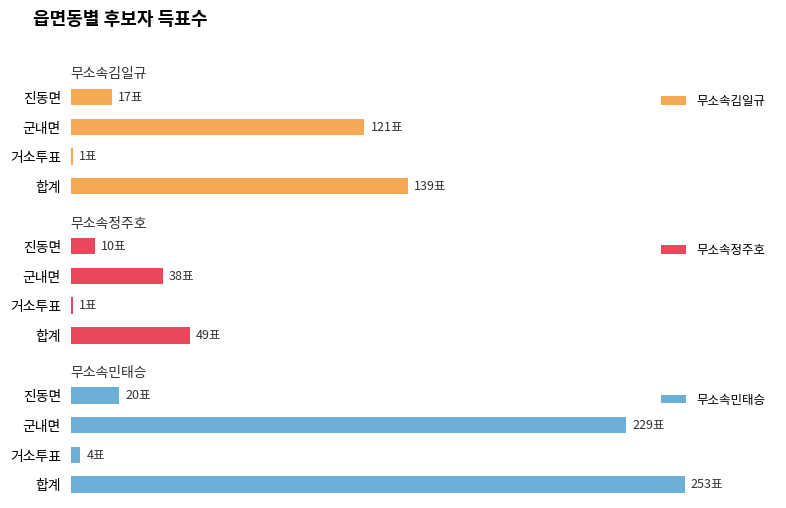

Which series has the largest range (max minus min)?

무소속민태승